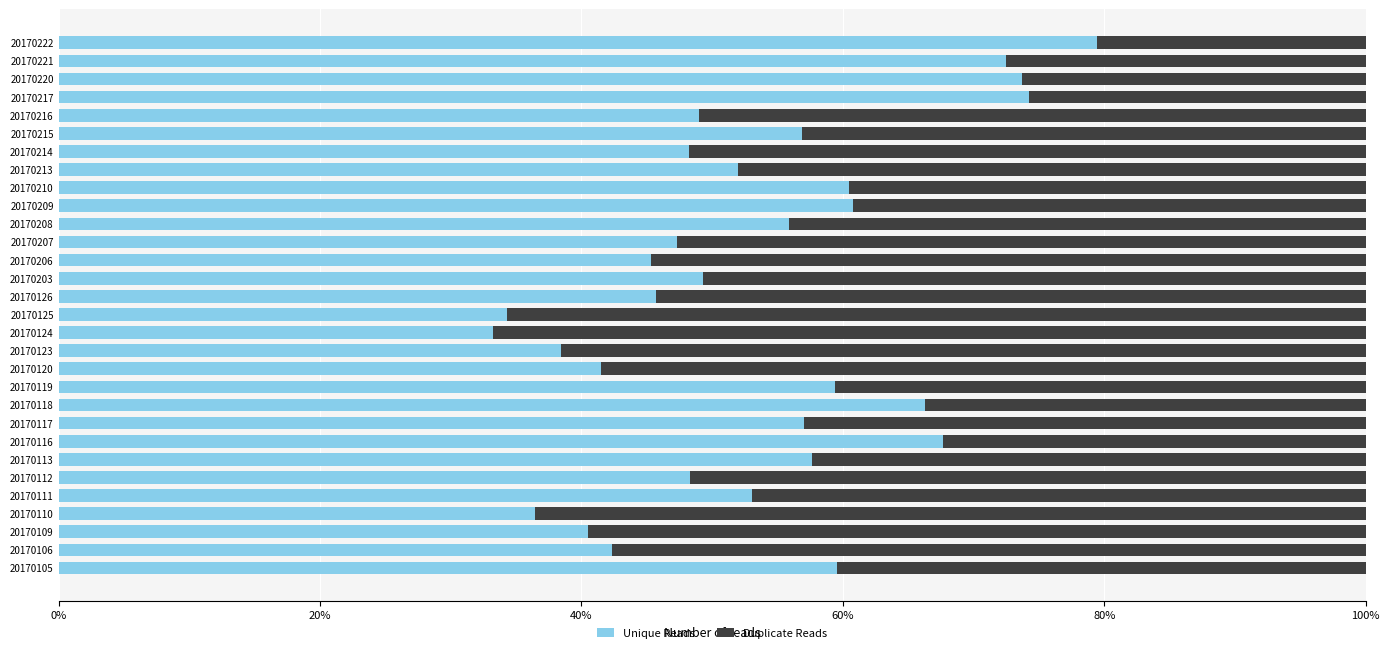

What are all the series names shown in the legend?

Unique Reads, Duplicate Reads